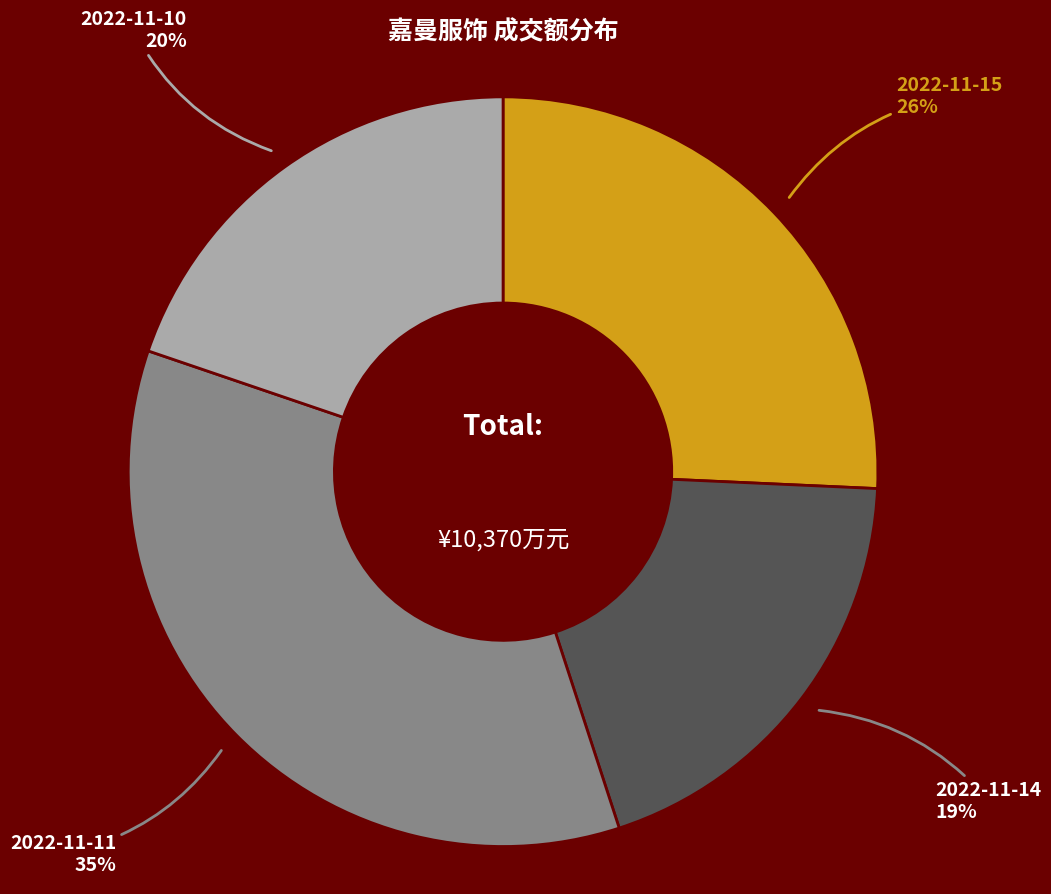

Count the number of slices in the pie.

4